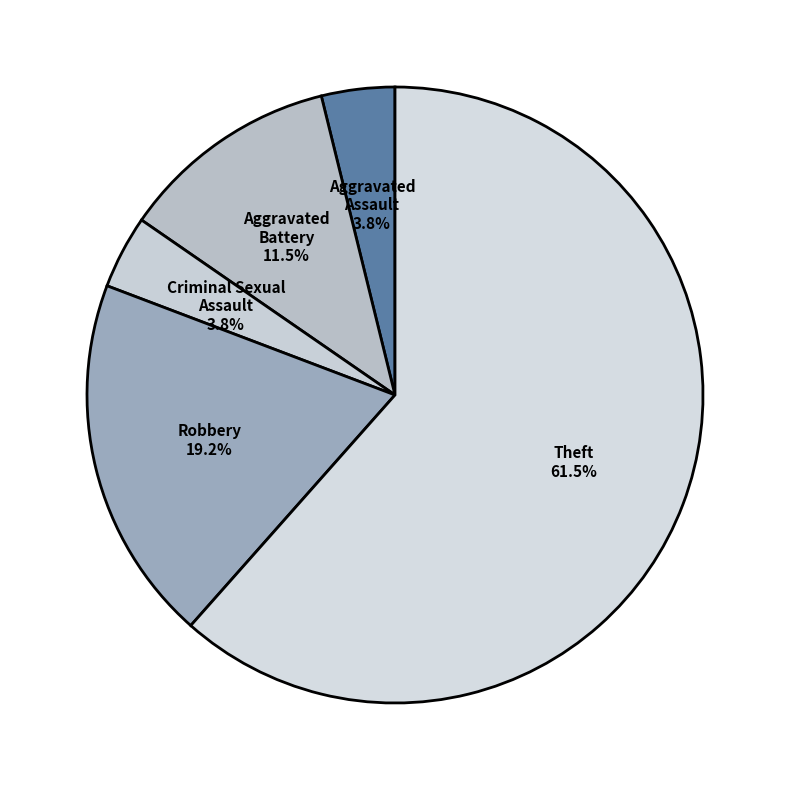

To the nearest percent, what is the average slice percentage?

20%